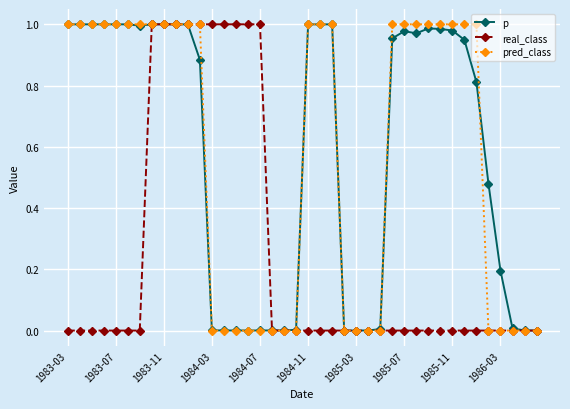

True or false: p has more than 0 interior local peaks.

True